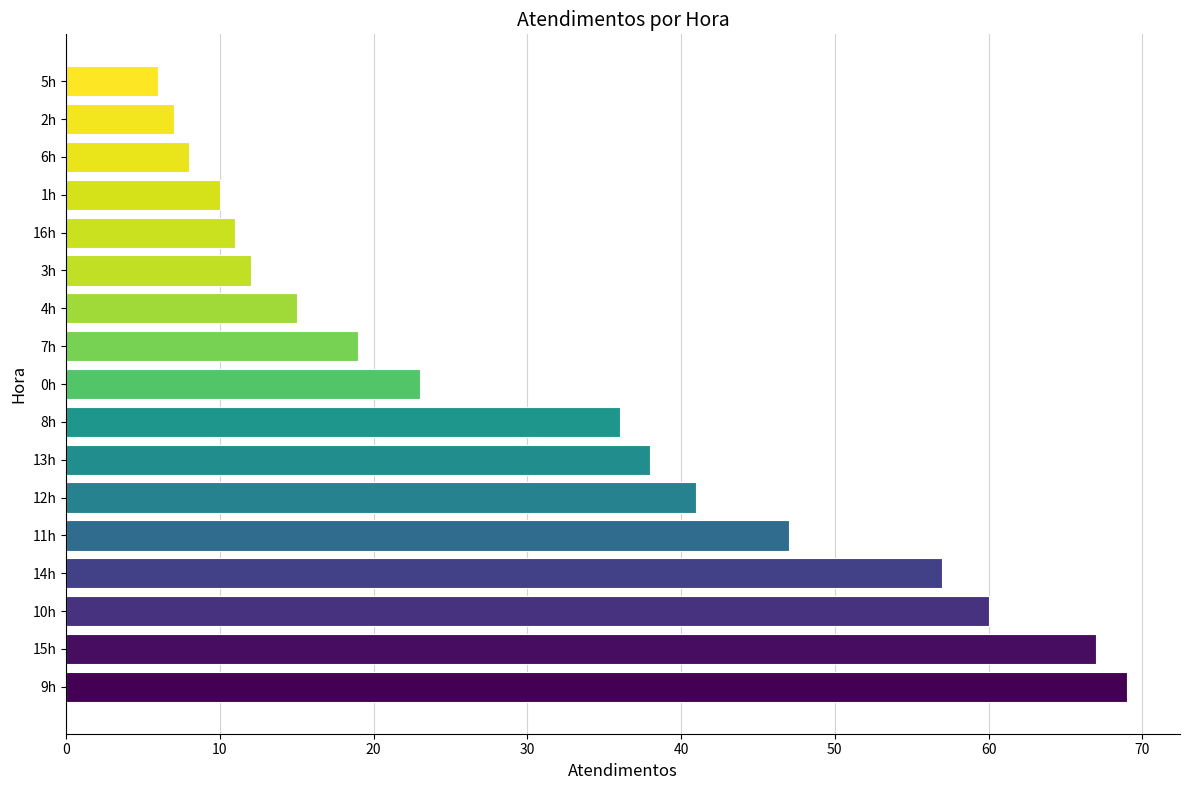

Is it true that the value at 7h is 19?

True